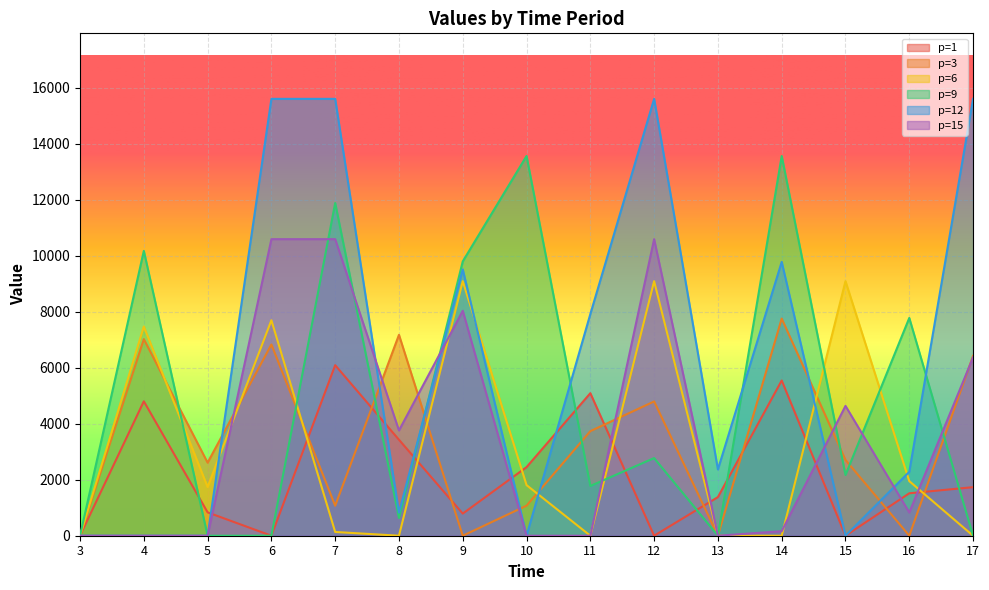

Is it true that p=9 equals -4458.5 at 17?

False